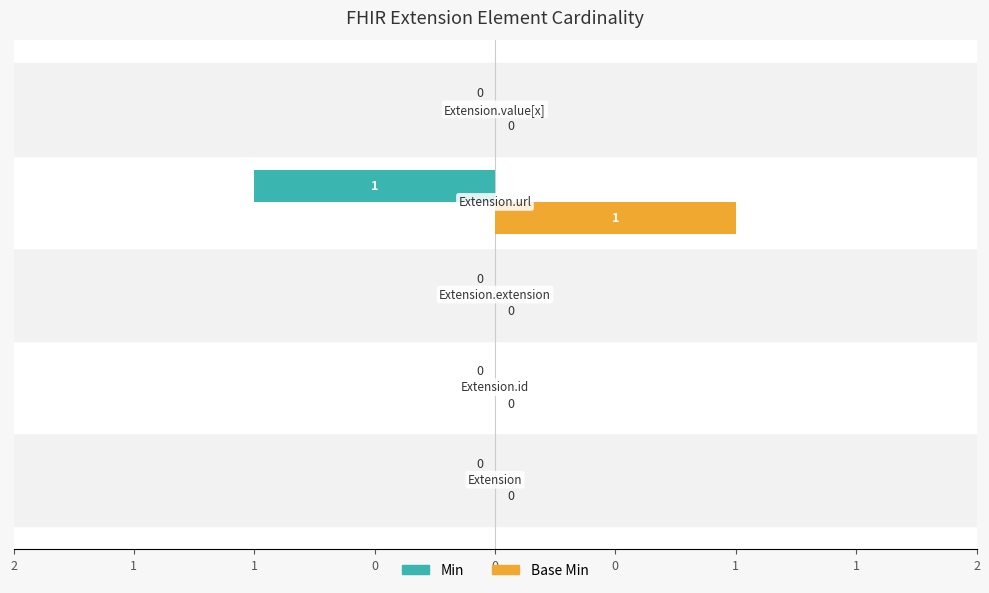

Rank the series by their average value, from highest to lowest.

Base Min, Min